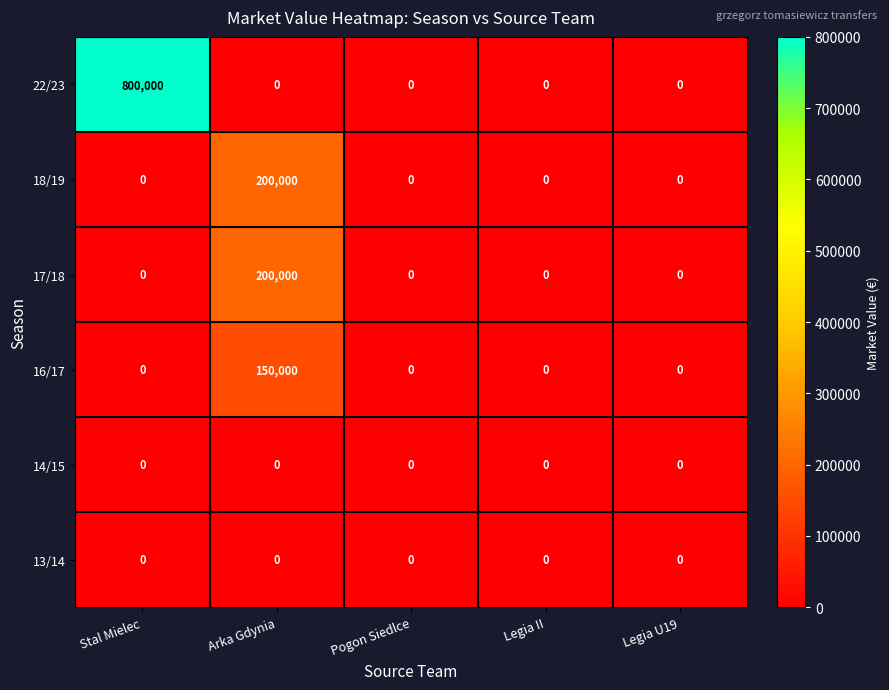

What is the maximum value shown in the chart?

800000